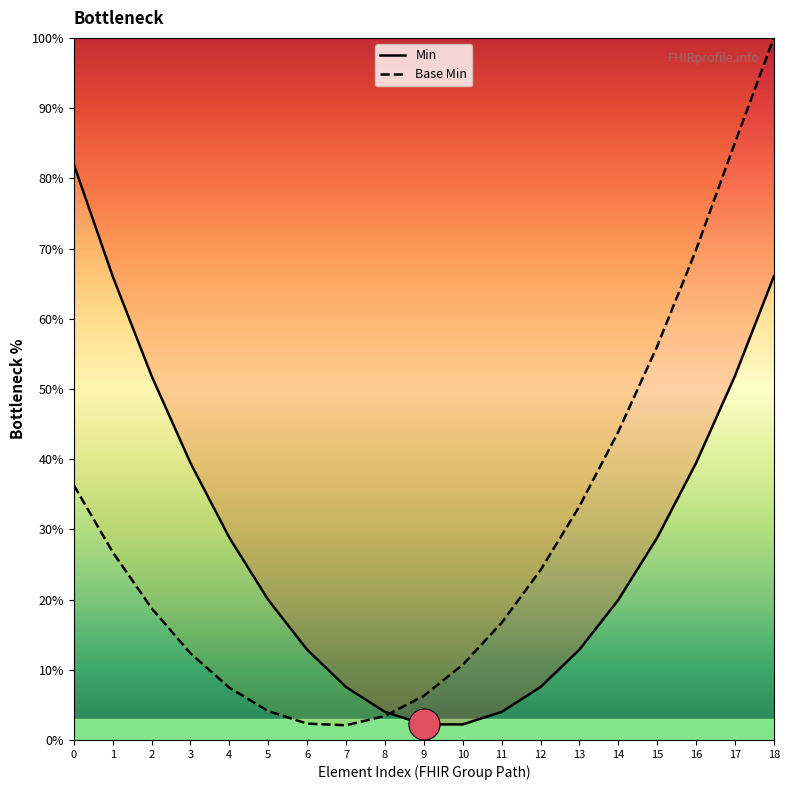

At how many categories does at least one series exceed 41?

8